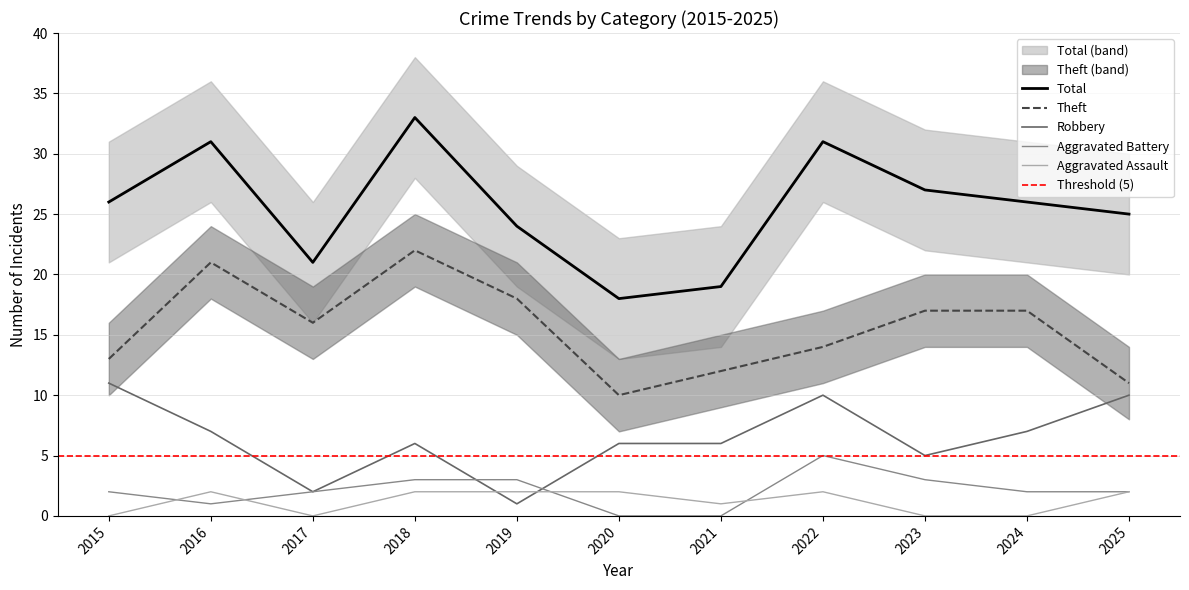

Is the value of Robbery at 2017 greater than the value of Theft at 2015?

No